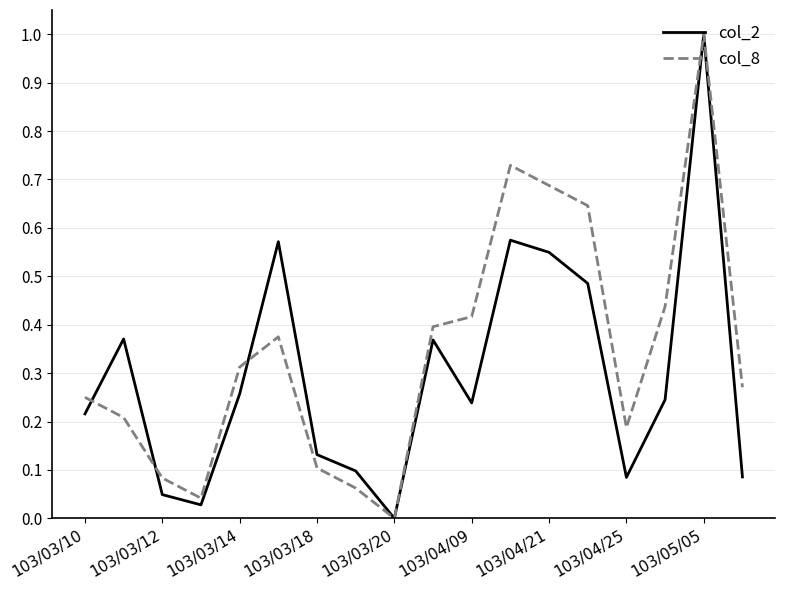

What is the maximum value shown in the chart?

1.0